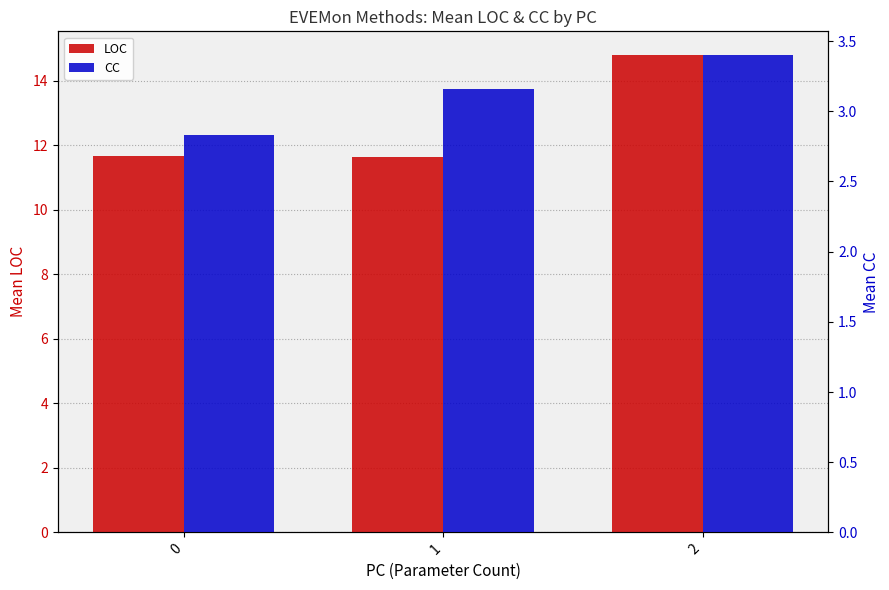

Between 1 and 2, which is larger?

2